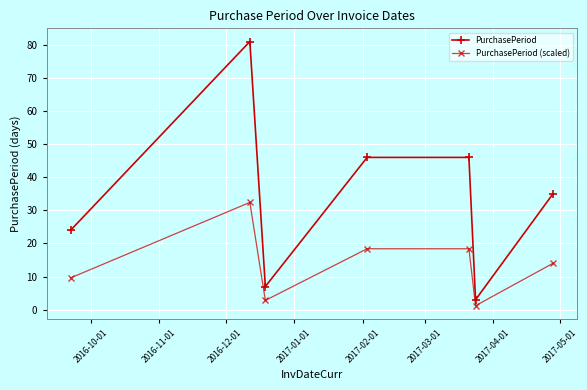

True or false: PurchasePeriod (scaled) and PurchasePeriod intersect in this chart.

False